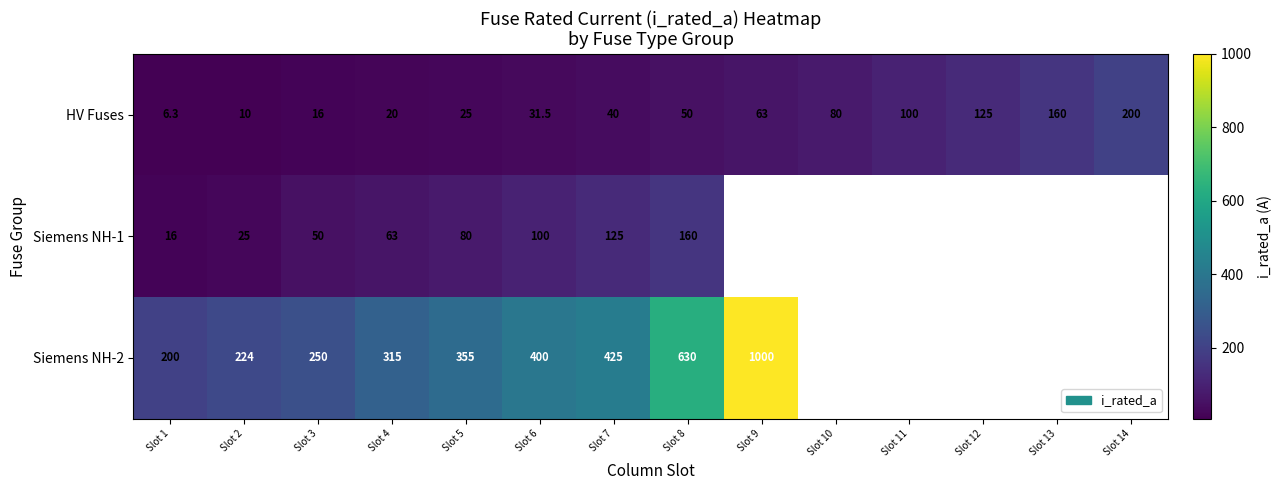

What is the average value of the HV Fuses series?

66.2